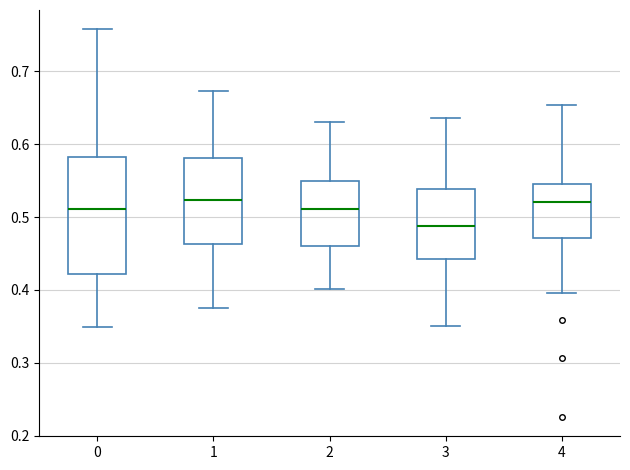

Reading left to right, read every box against the y-axis: the position of its median line, the range the box covers, and the ends of its whiskers. The values are not printed on the chart, so give them approximately, as read against the axis.

0: median 0.51, box 0.42 to 0.58, whiskers 0.35 to 0.76
1: median 0.52, box 0.46 to 0.58, whiskers 0.38 to 0.67
2: median 0.51, box 0.46 to 0.55, whiskers 0.40 to 0.63
3: median 0.49, box 0.44 to 0.54, whiskers 0.35 to 0.64
4: median 0.52, box 0.47 to 0.55, whiskers 0.40 to 0.65